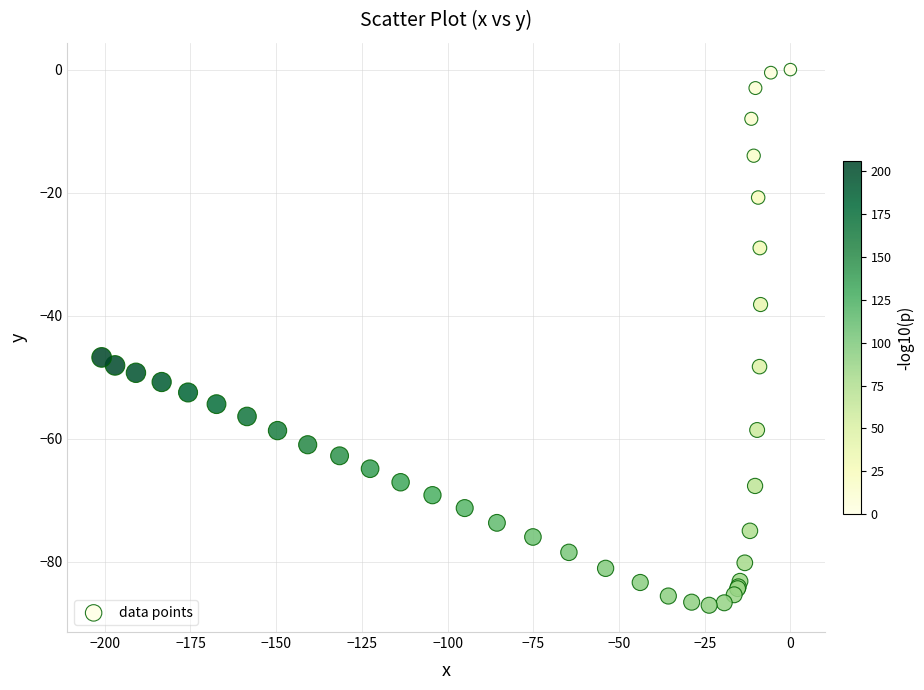

What Y value in the scatter plot is closest to -43?

-46.8